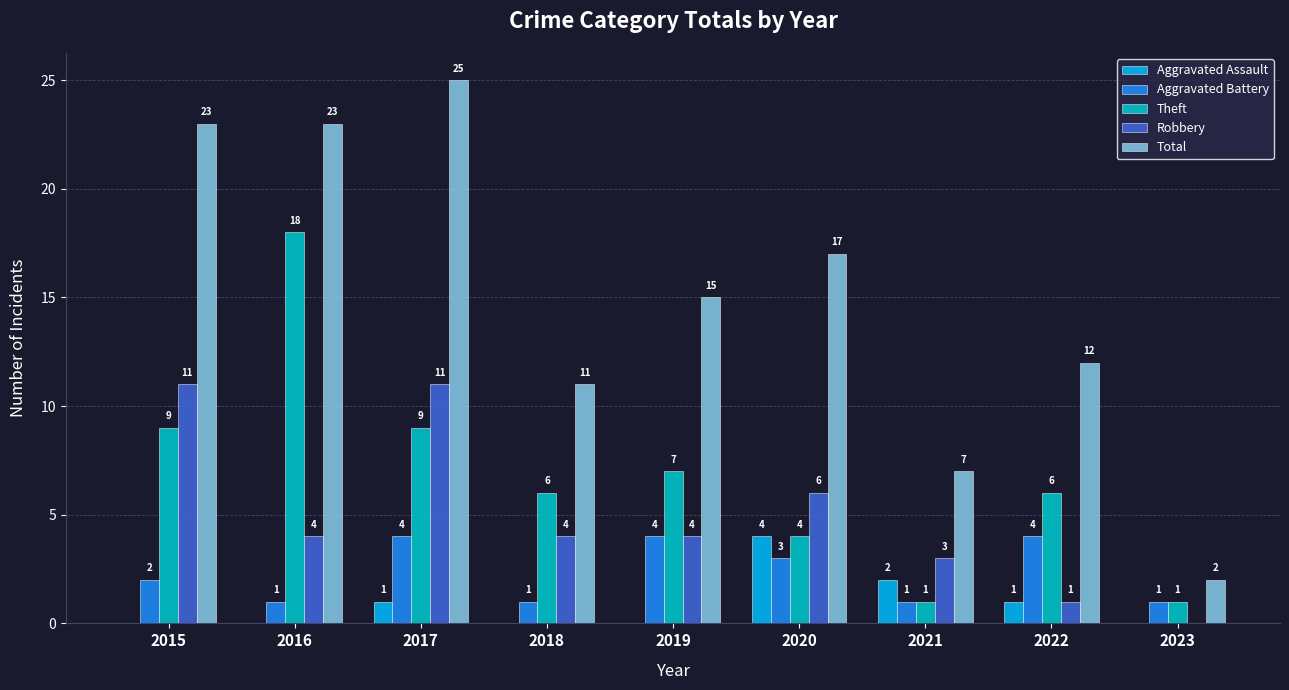

Between 2017 and 2019, which series saw the biggest shift?

Total